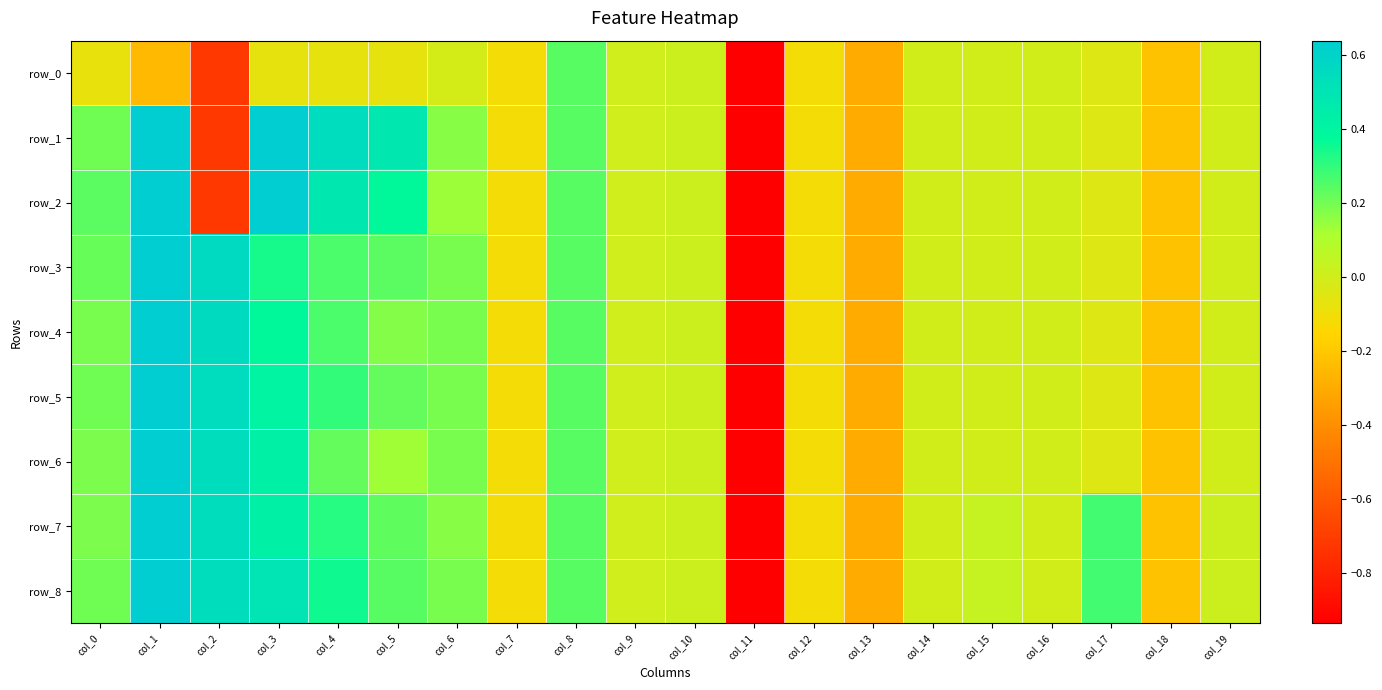

The row_5 series shows -0.0 at col_14. True or false?

False